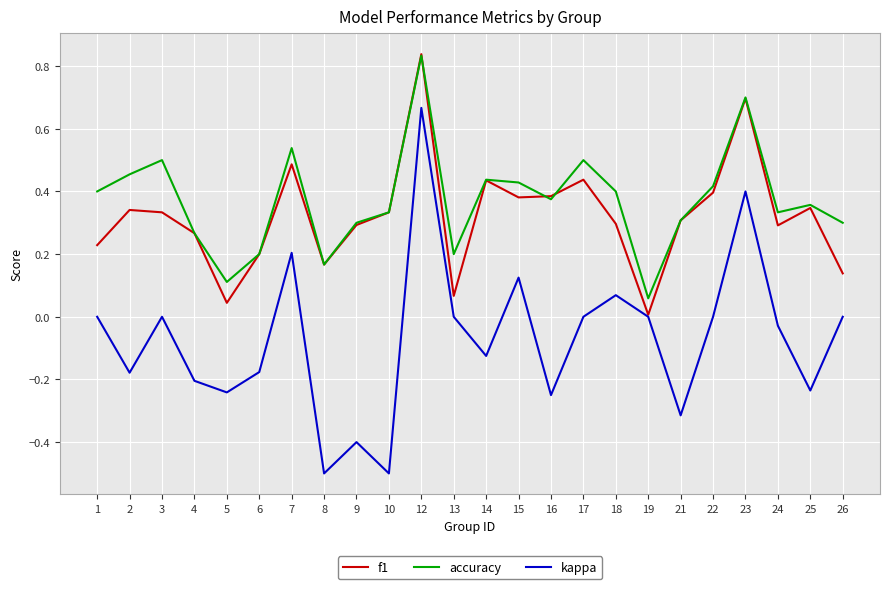

Rank the series at 7 from highest to lowest value.

accuracy, f1, kappa